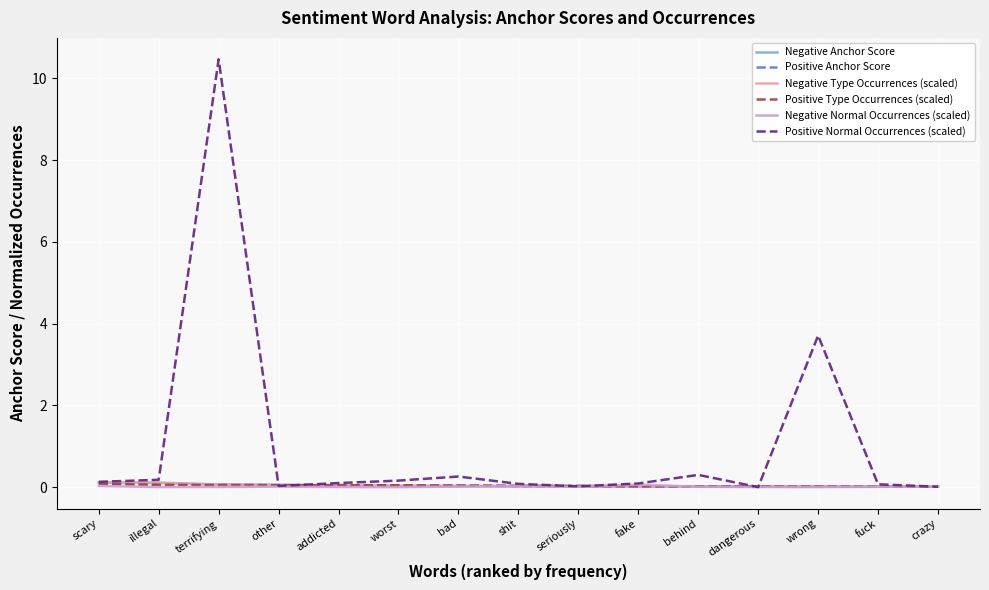

How many distinct data groups are displayed?

6